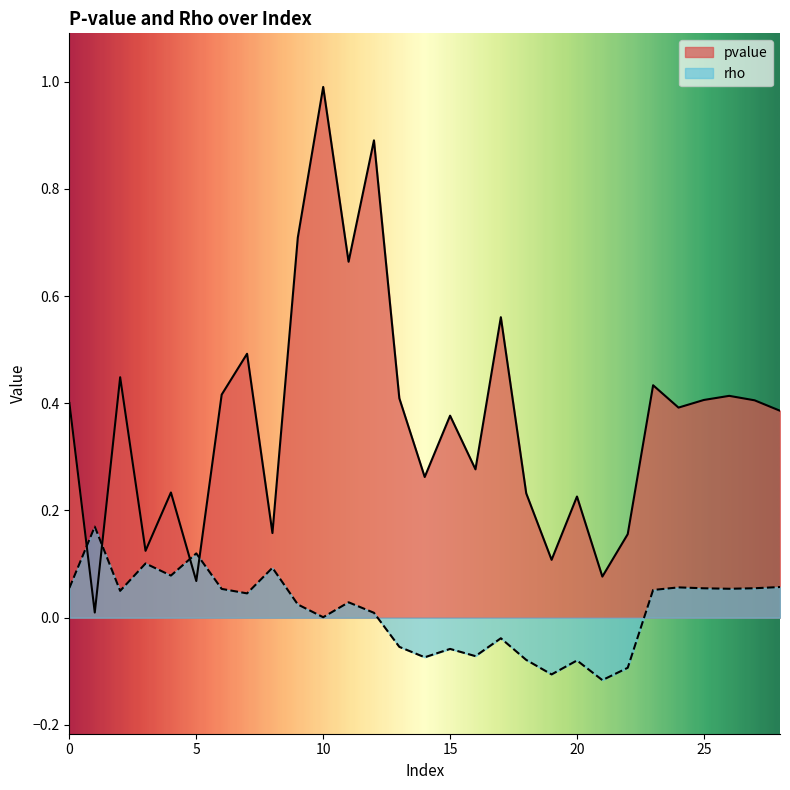

The value of pvalue at 13 is 0.6. True or false?

False